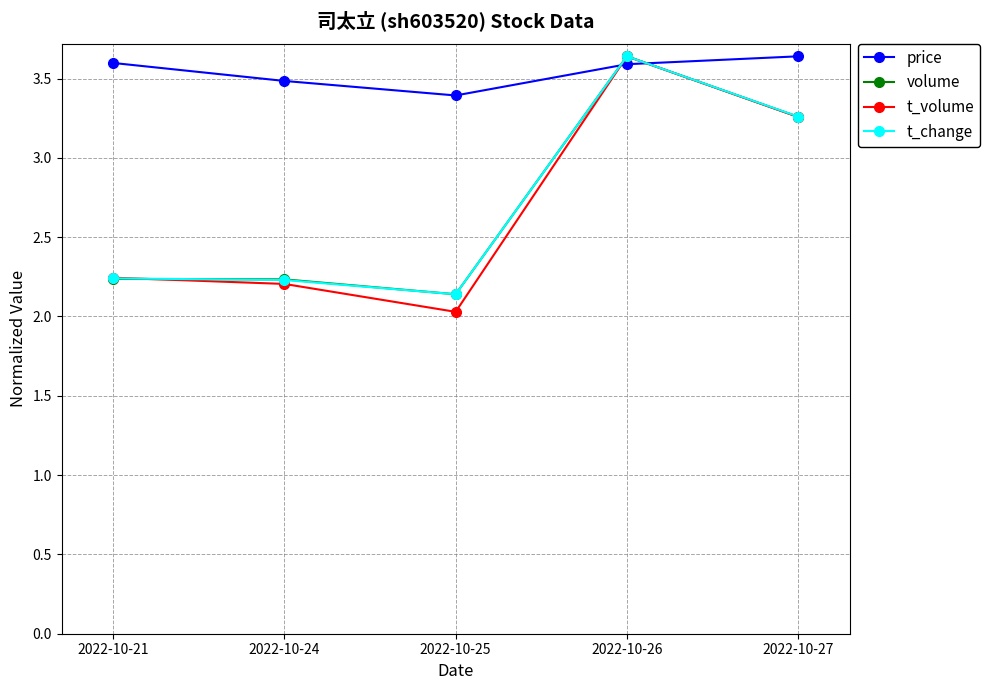

Between 2022-10-21 and 2022-10-27, which series saw the biggest shift?

volume